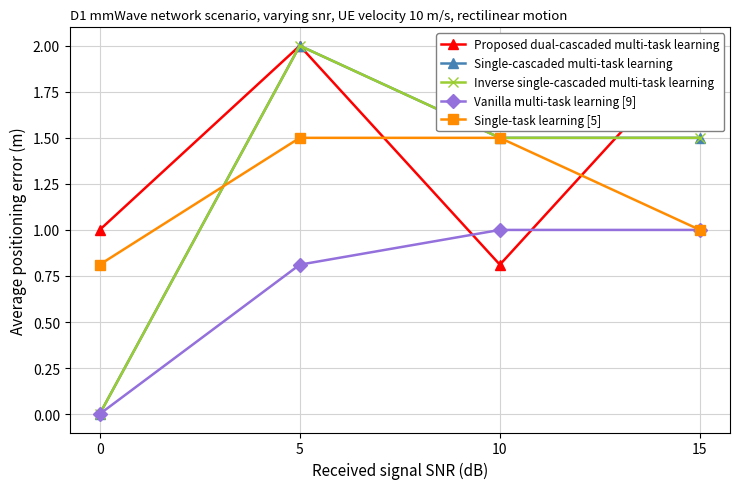

Which series has the largest range (max minus min)?

Single-cascaded multi-task learning